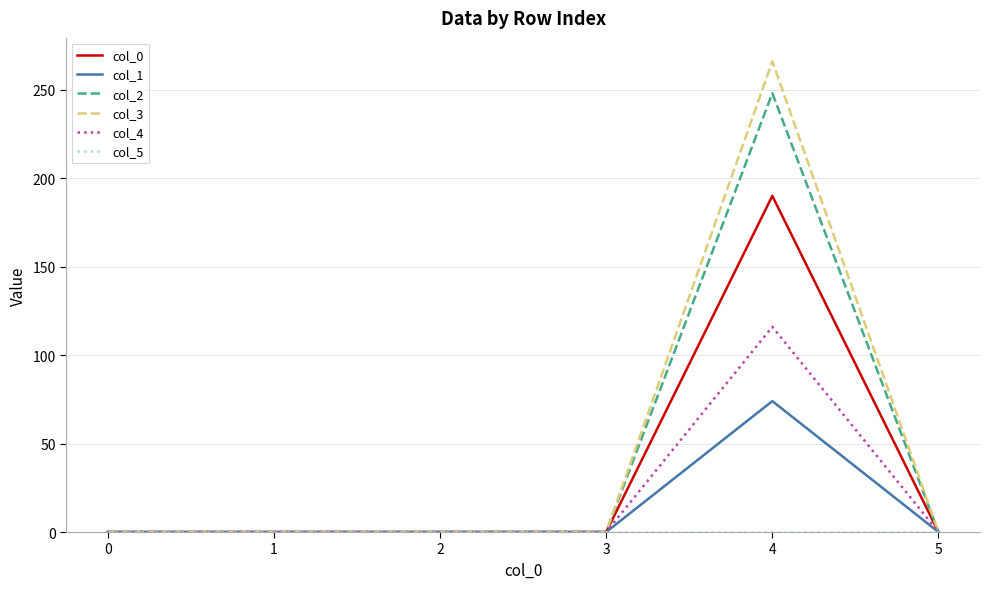

Which series has the widest spread of values?

col_3